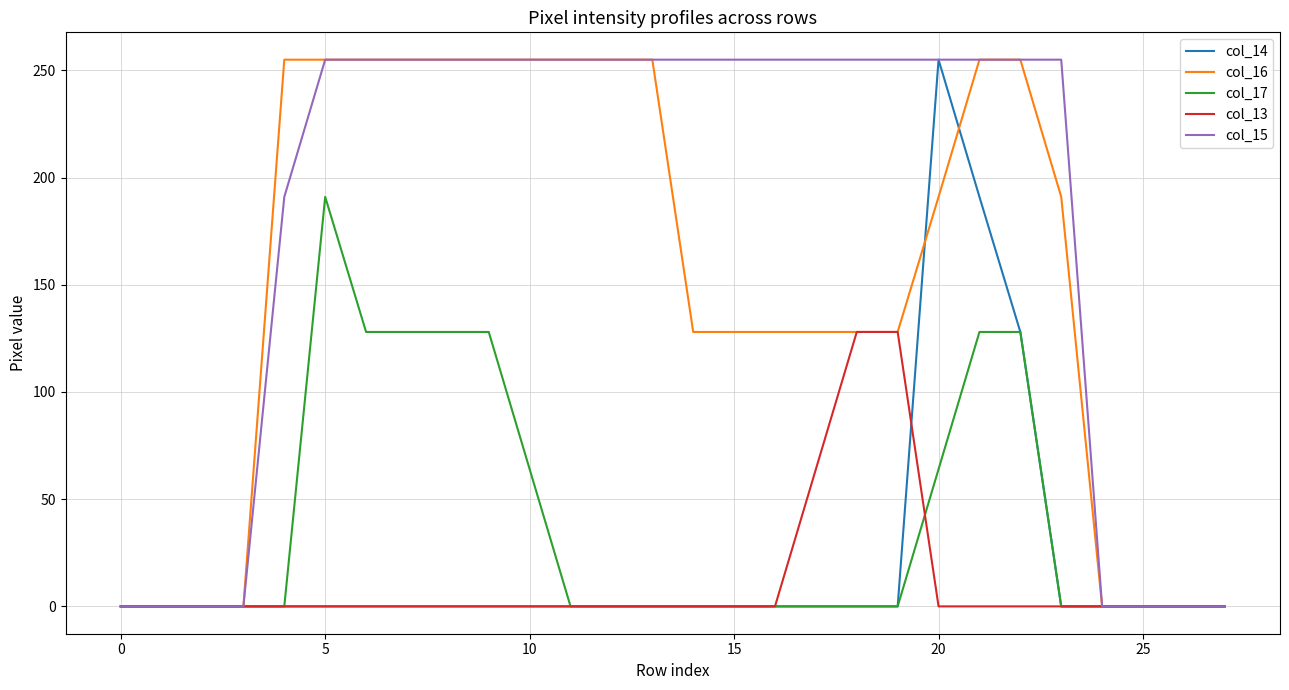

How many col_17 values are between 0 and 128?

27